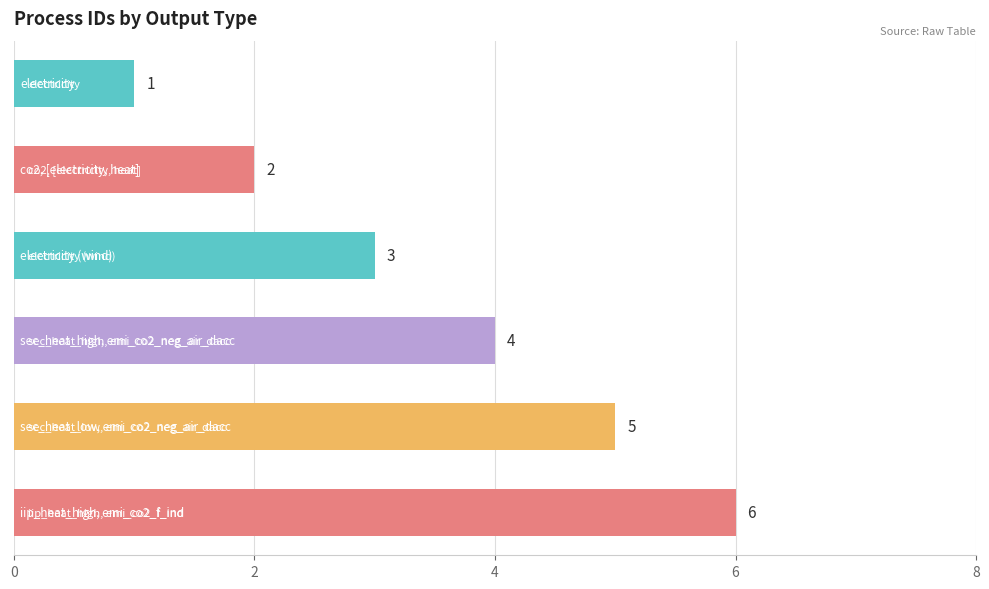

What is the sum of all values?

21